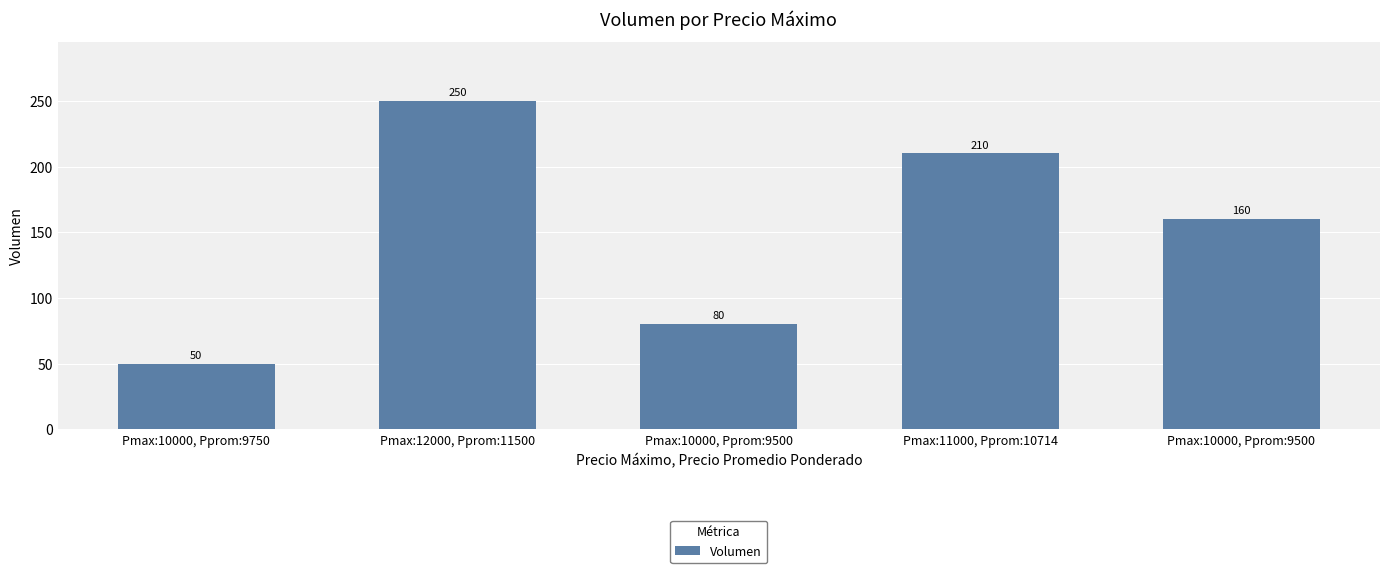

How many values are between 80 and 210?

3